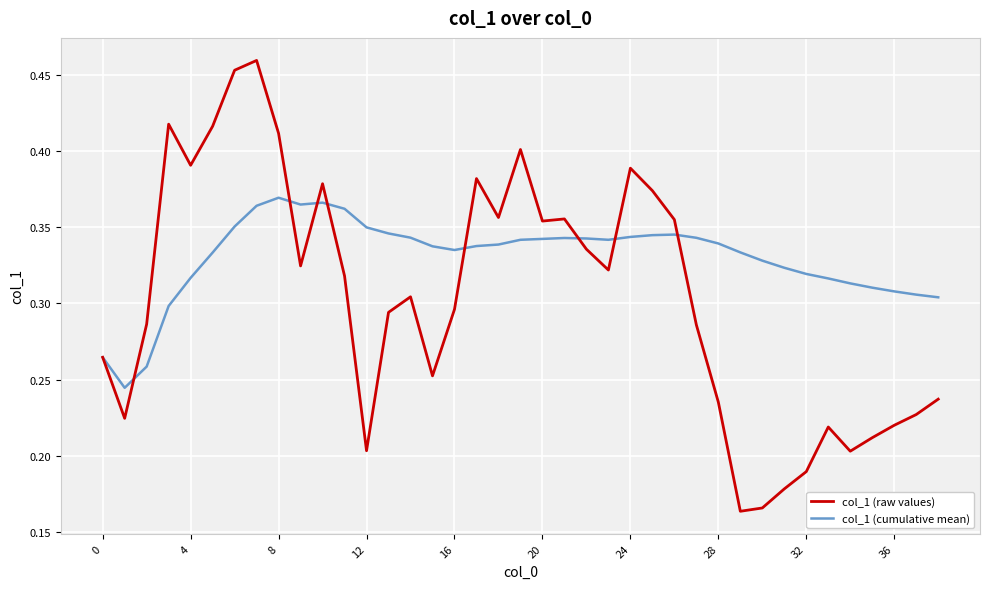

List the series in order of their overall mean, lowest first.

col_1 (raw values), col_1 (cumulative mean)